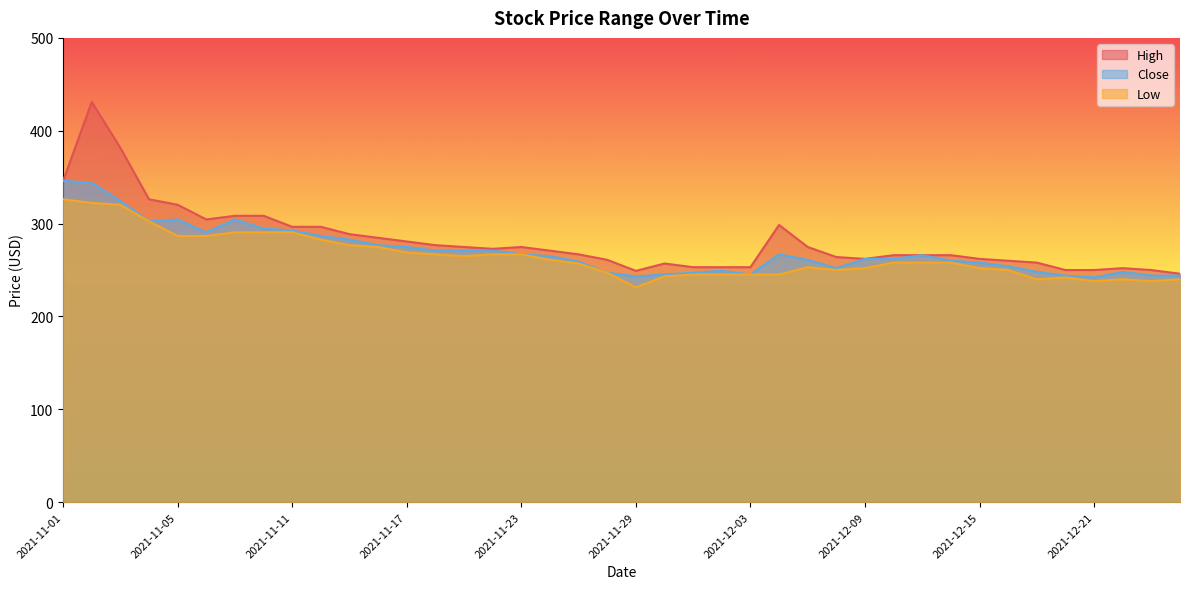

Which category has the lowest value across all series?

2021-11-29